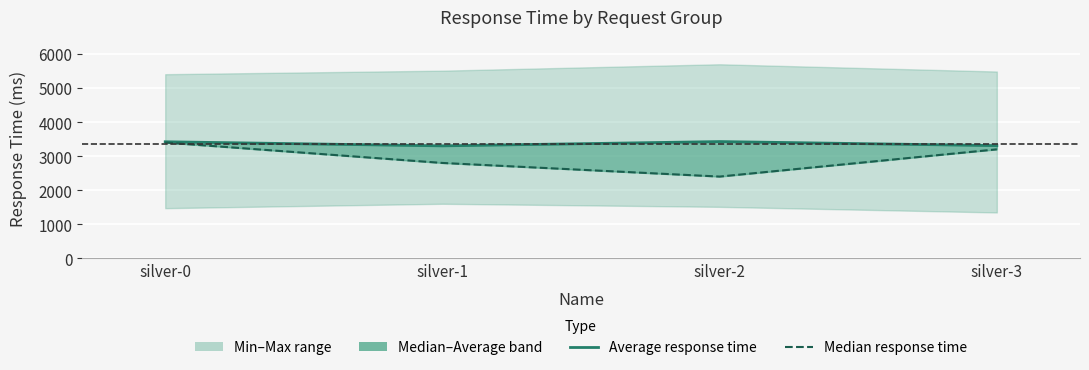

Which category has the lowest value across all series?

silver-2